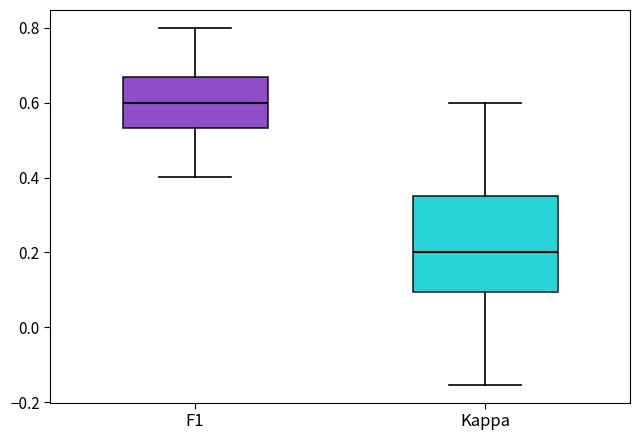

Reading left to right, read every box against the y-axis: the position of its median line, the range the box covers, and the ends of its whiskers. The values are not printed on the chart, so give them approximately, as read against the axis.

F1: median 0.60, box 0.54 to 0.66, whiskers 0.40 to 0.80
Kappa: median 0.20, box 0.10 to 0.36, whiskers -0.16 to 0.60